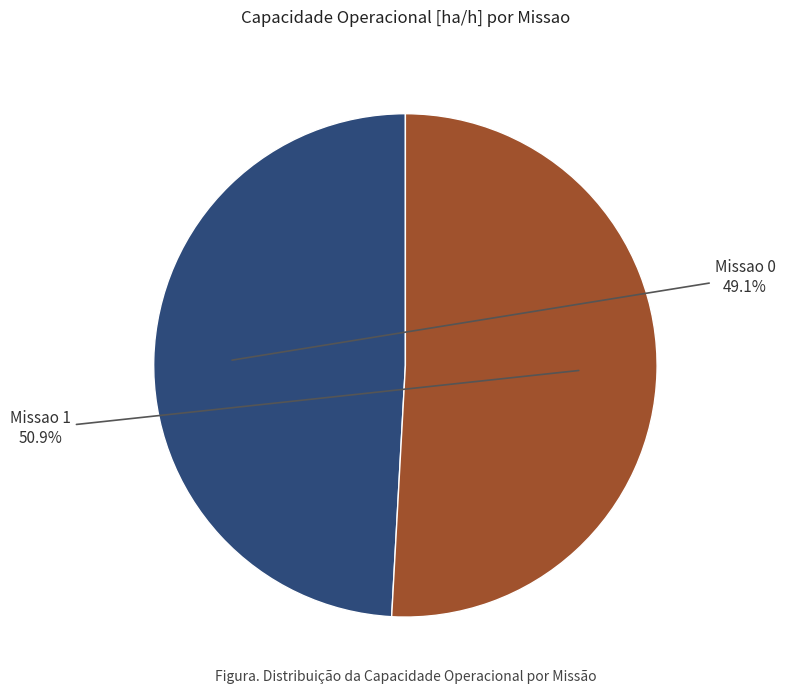

Is there any slice that represents more than half of the pie?

Yes